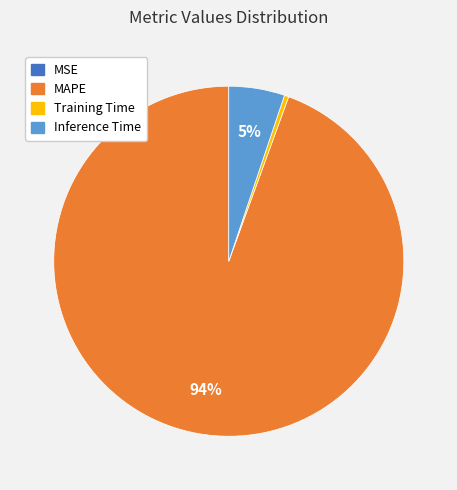

True or false: Training Time accounts for 6% of the total.

False